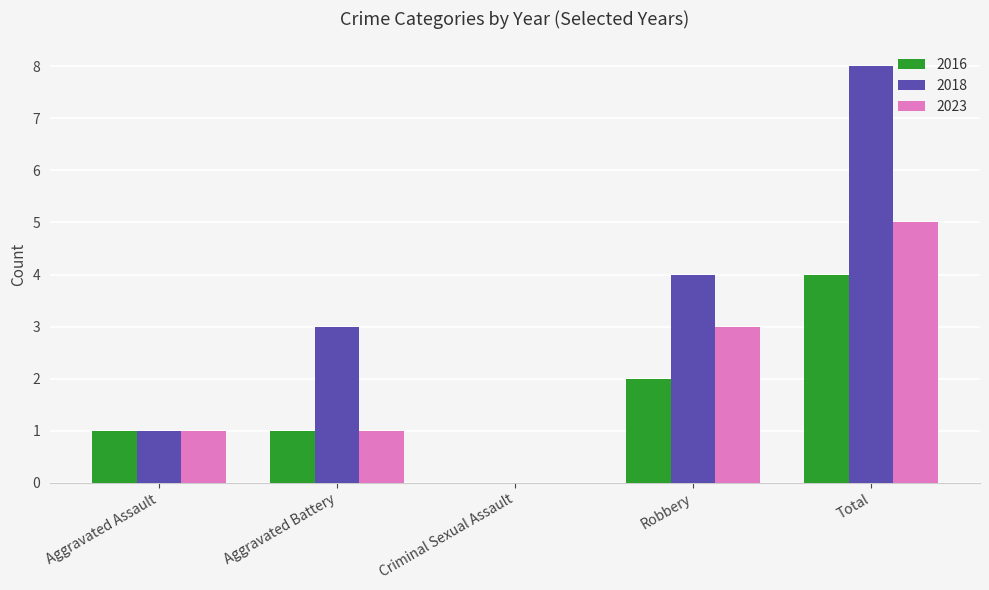

Is the value of 2018 at Total greater than the value of 2016 at Robbery?

Yes